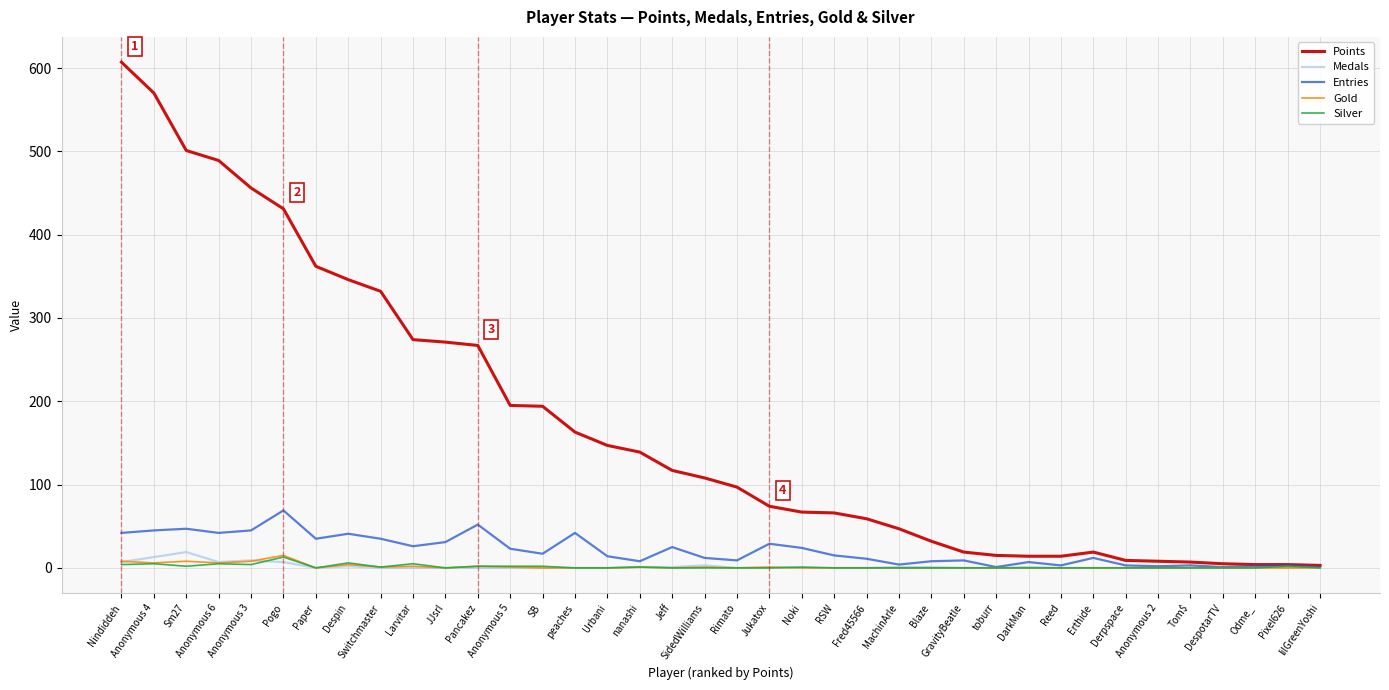

Is the value of Points at MachinArle greater than the value of Silver at lilGreenYoshi?

Yes